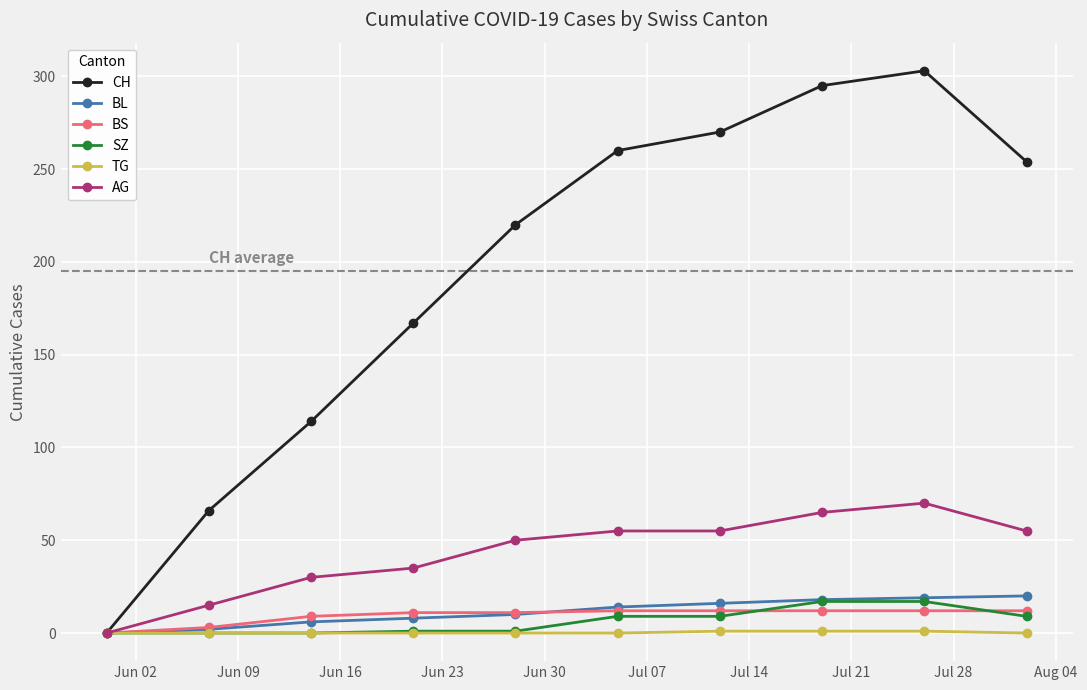

What is the maximum value for BS?

12